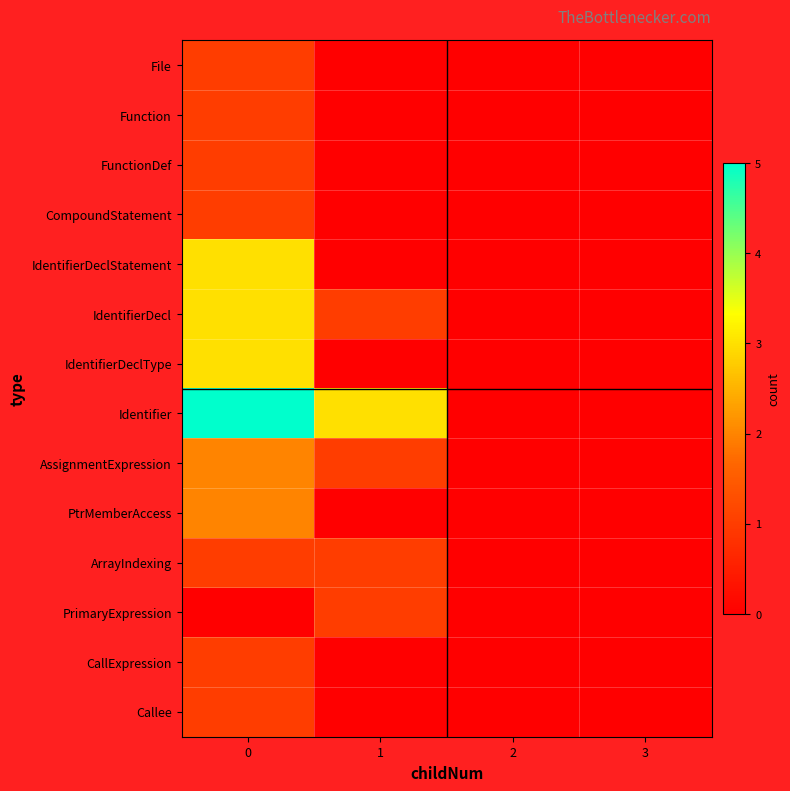

How many data points does each series have?

4